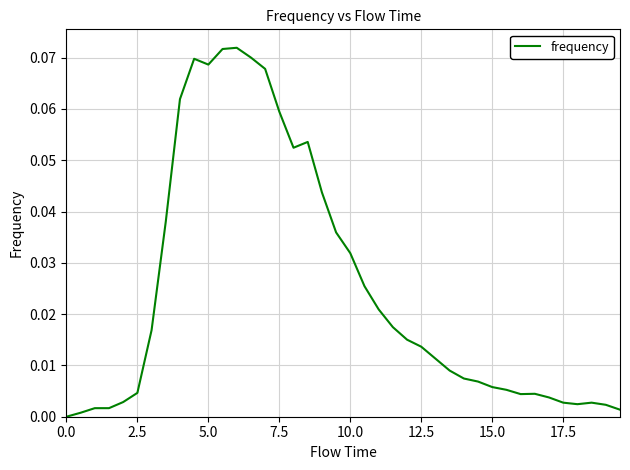

How many lines are shown in the chart?

1